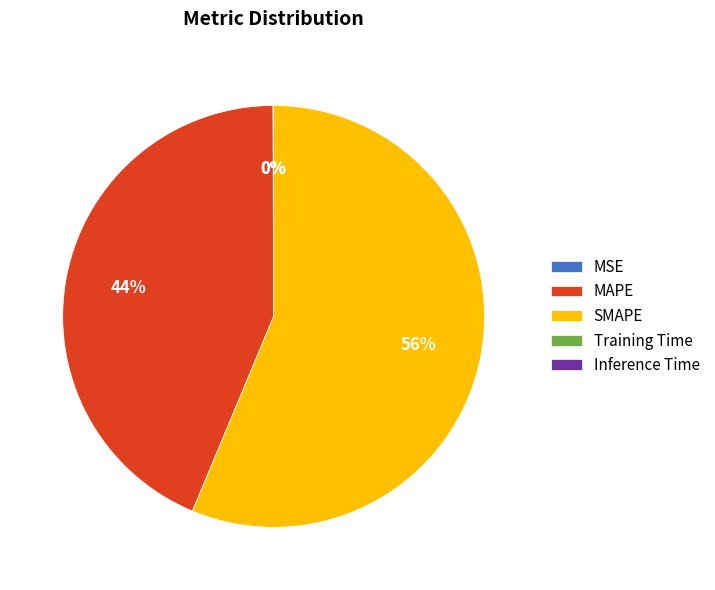

To the nearest percent, what is the difference between the largest and smallest slice percentages?

56%